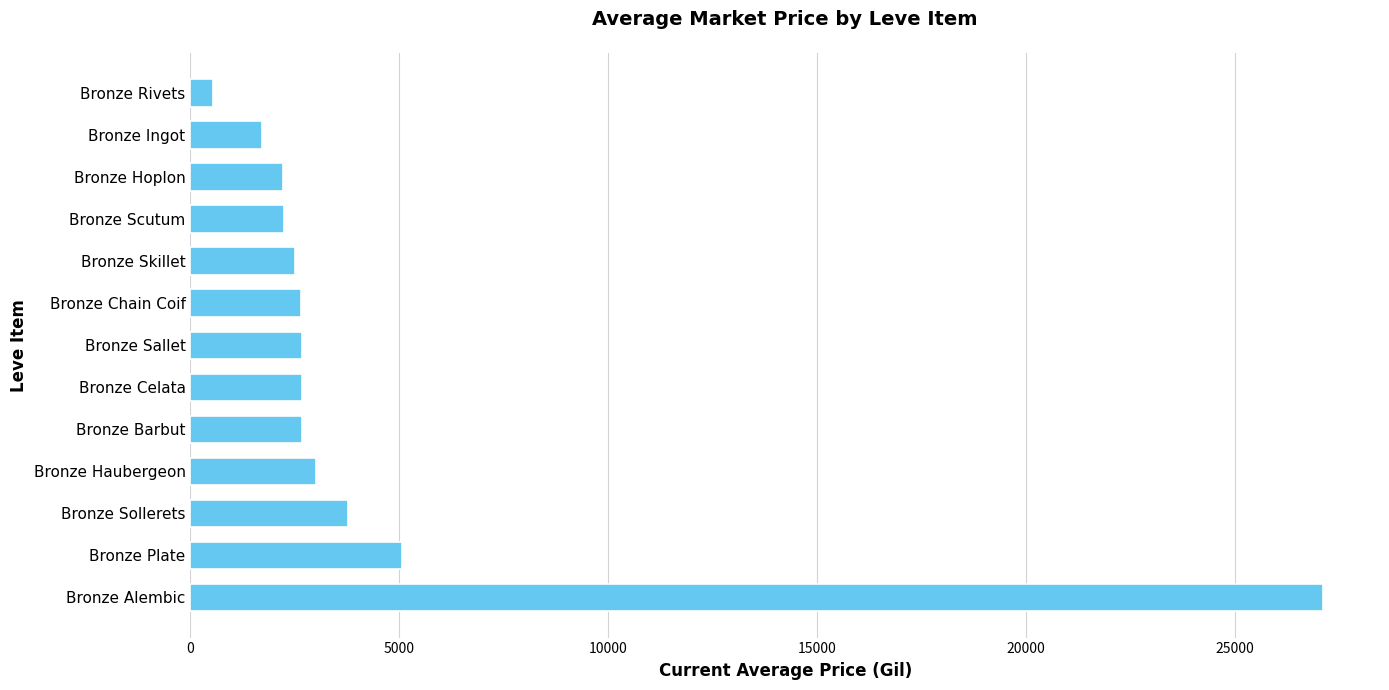

The value at Bronze Skillet is 3890.6. True or false?

False